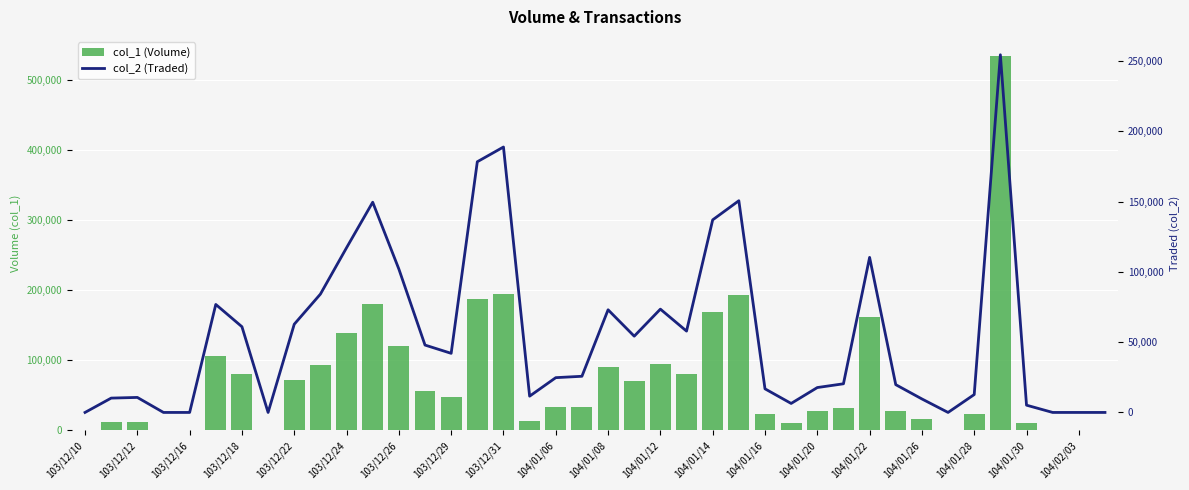

List the series in order of their overall mean, highest first.

col_1 (Volume), col_2 (Traded)